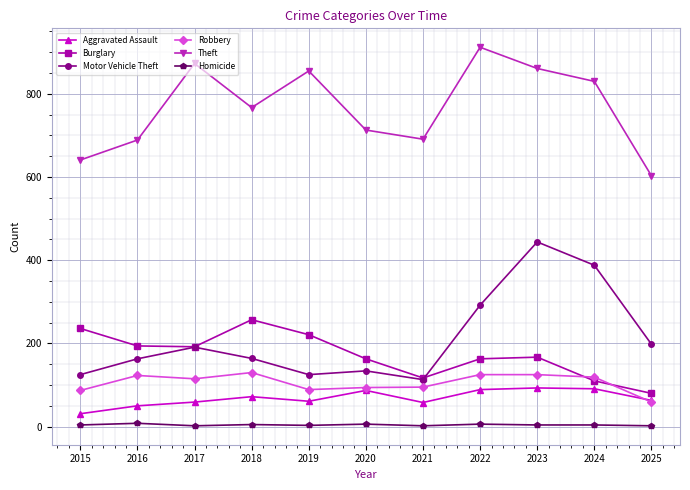

How many distinct data groups are displayed?

6